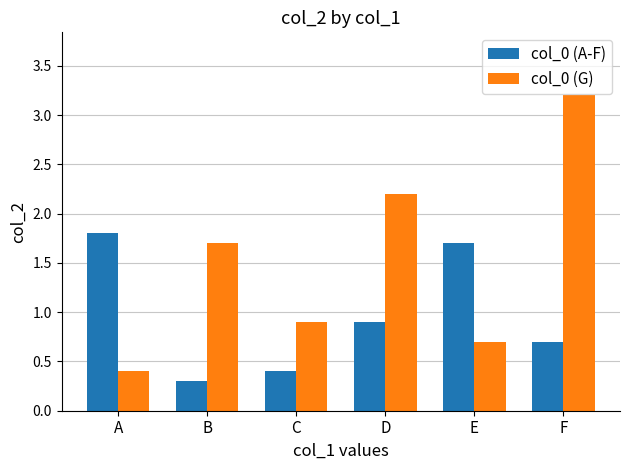

What is the smallest value displayed?

0.3